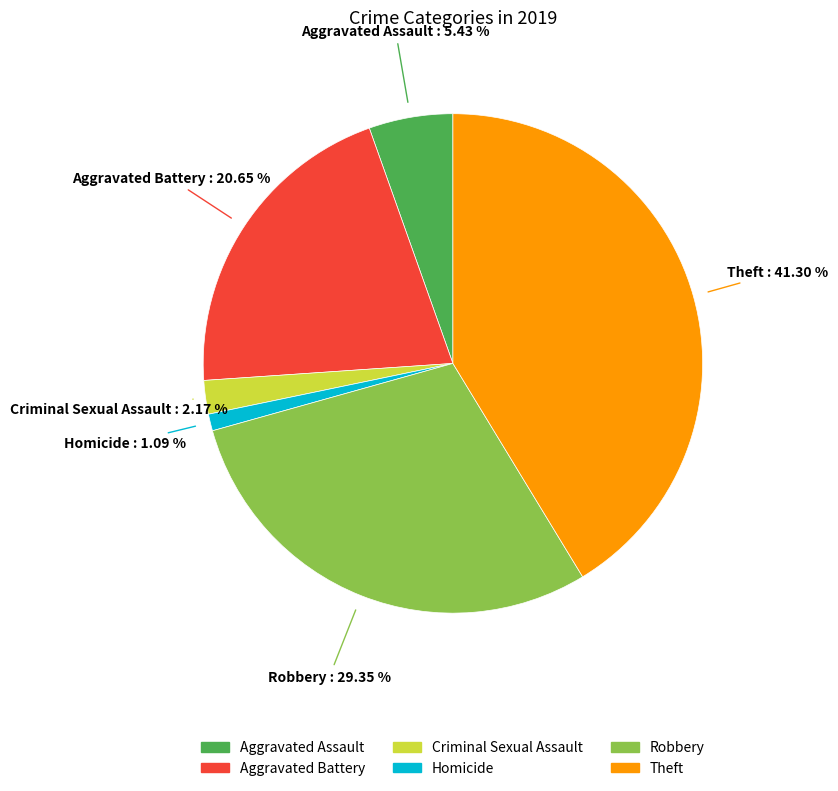

To the nearest percent, what portion does Aggravated Battery represent?

21%